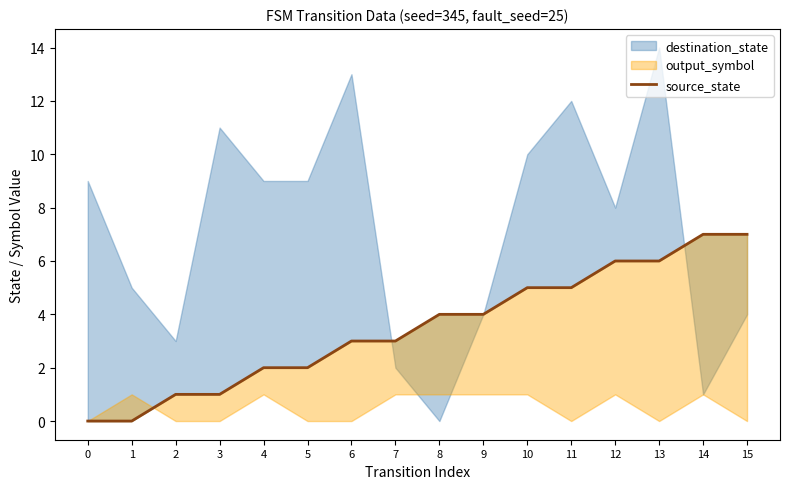

What is the difference between the maximum and minimum values?

7